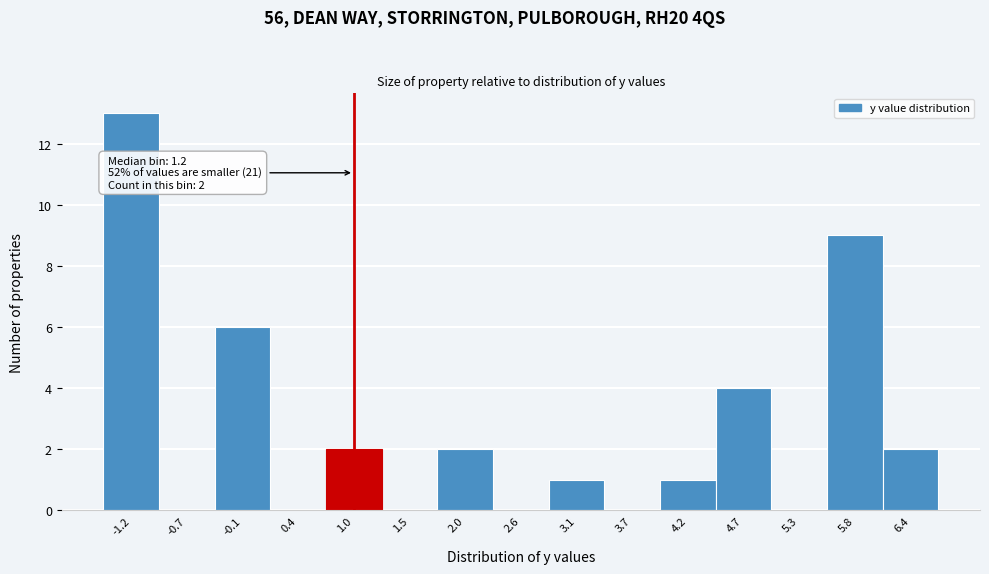

Reading right to left, what are all the values shown in this chart?

6.4=2	5.8=9	5.3=0	4.7=4	4.2=1	3.7=0	3.1=1	2.6=0	2.0=2	1.5=0	1.0=2	0.4=0	-0.1=6	-0.7=0	-1.2=13